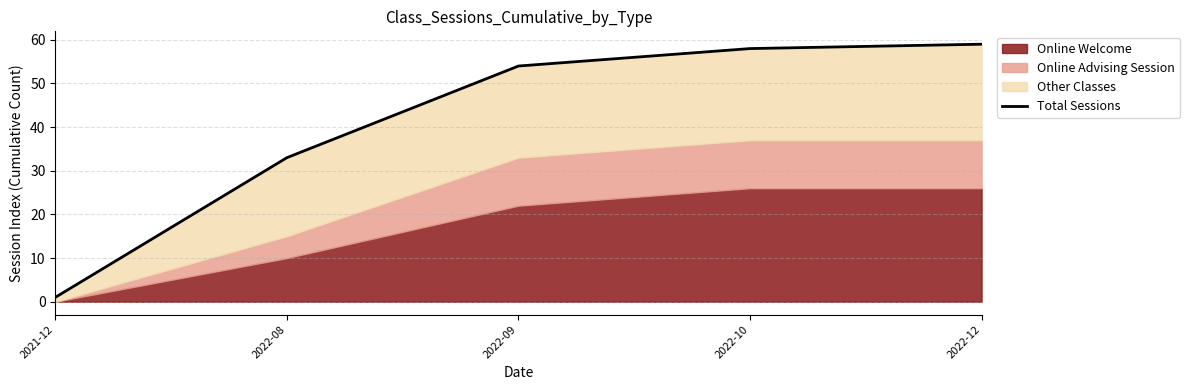

The value at 2022-08 is 13. True or false?

False